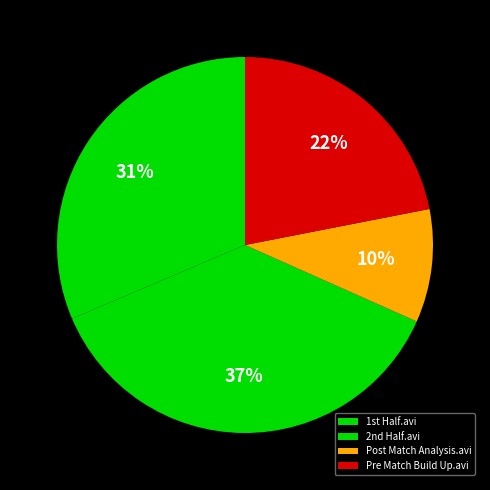

To the nearest percent, what is the difference between the Post Match Analysis.avi and Pre Match Build Up.avi slice percentages?

12%